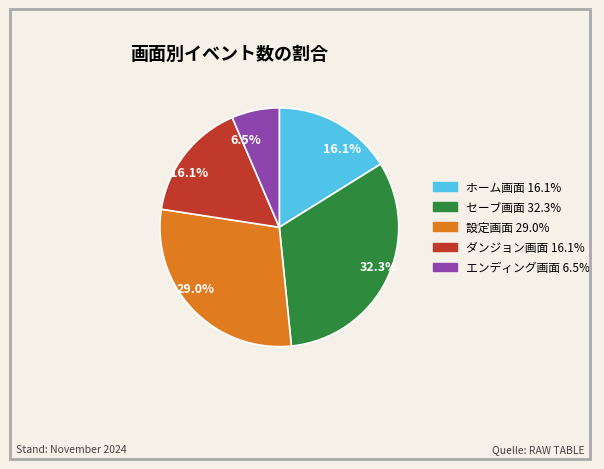

To the nearest percent, what portion does ダンジョン画面 represent?

16%